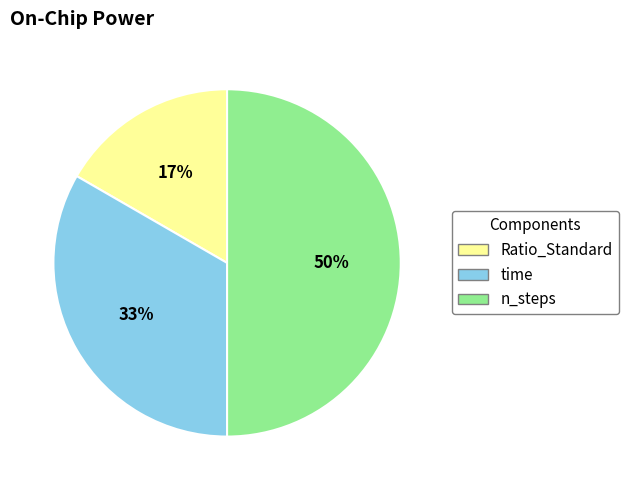

Is it true that Ratio_Standard is 23% of the pie?

False